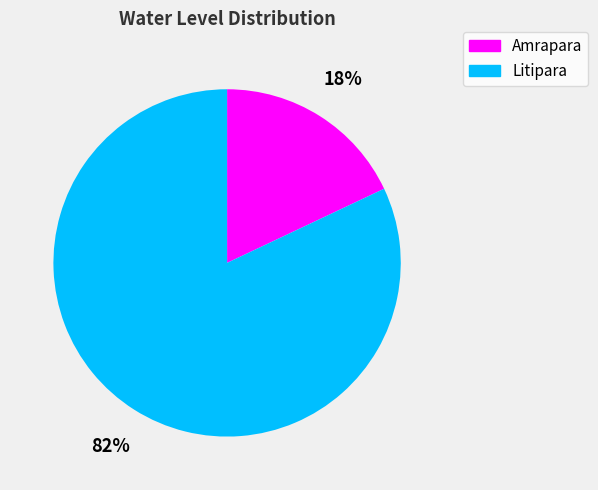

To the nearest percent, what percentage of the pie is Litipara?

82%